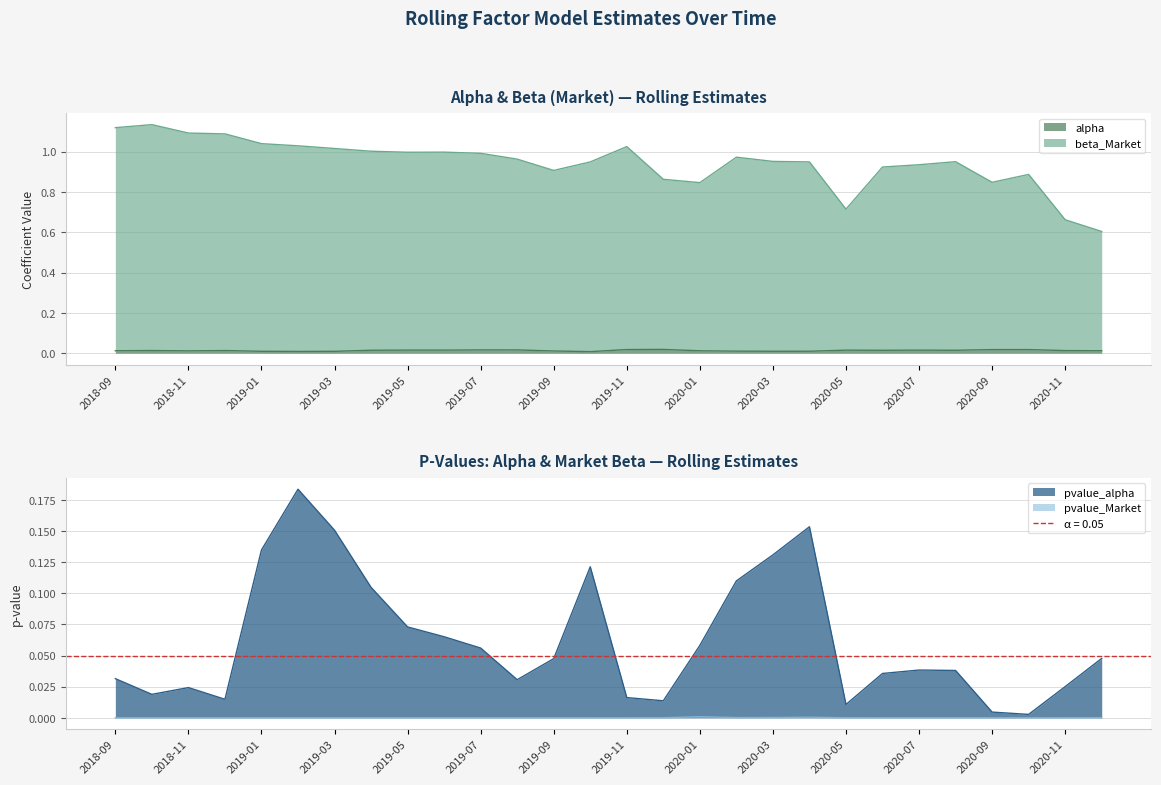

What is the difference between the pvalue_alpha values at 2020-05 and 2019-05?

0.1